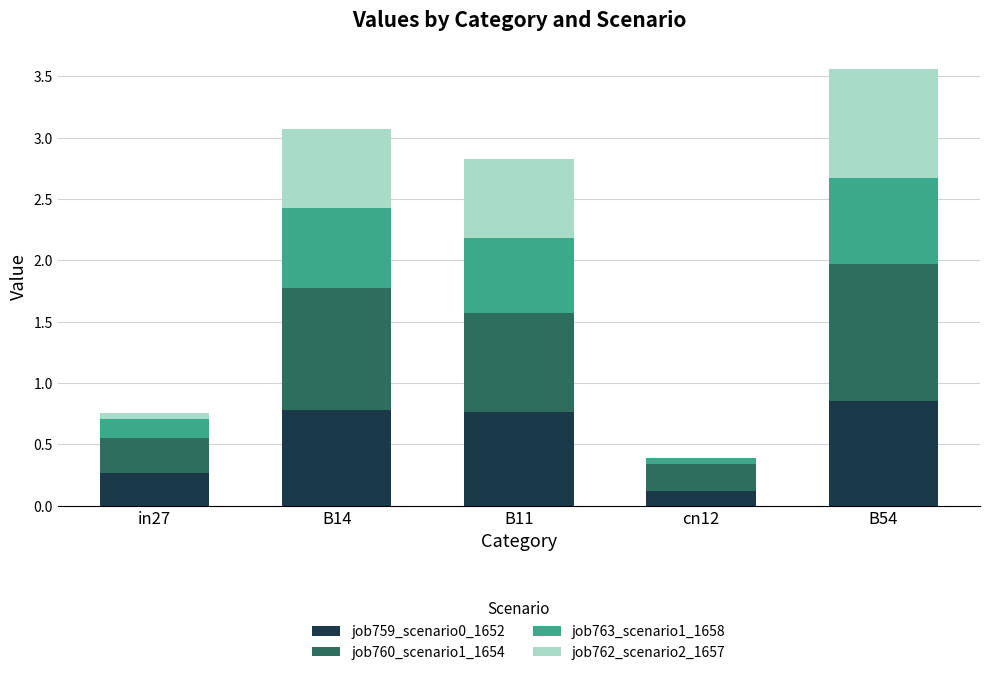

True or false: job759_scenario0_1652 has a value of 0.8 at B11.

True